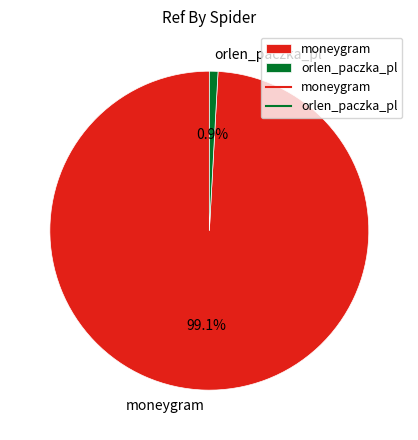

What is the ratio of the value at moneygram to the value at orlen_paczka_pl?

113.9